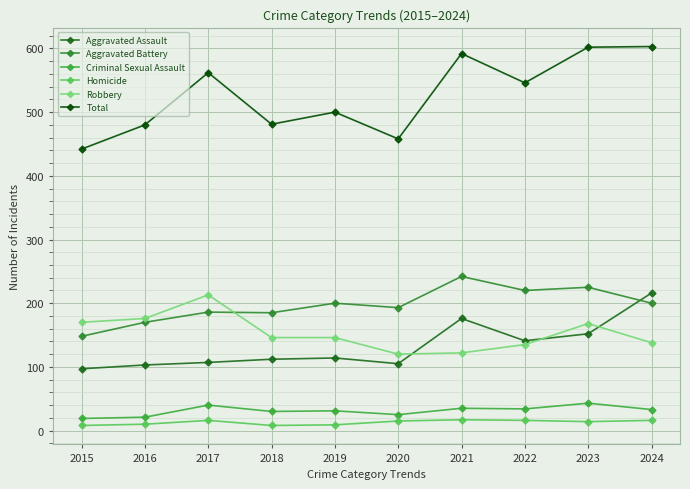

What is the difference between the maximum and minimum values in the Aggravated Assault series?

119